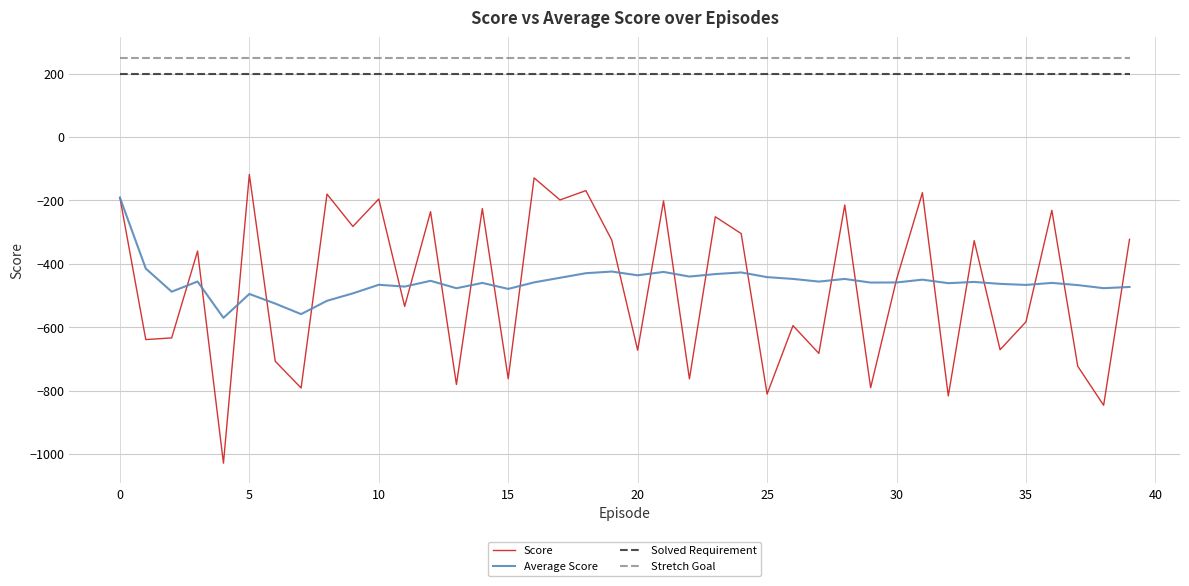

What is the maximum value shown in the chart?

250.0